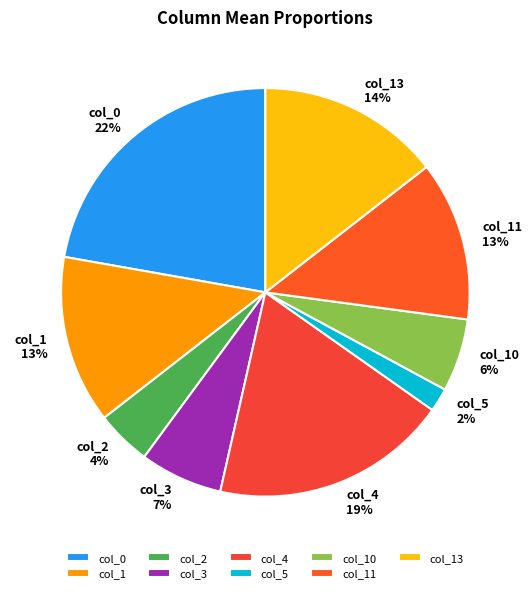

To the nearest percent, what portion does col_4 represent?

19%